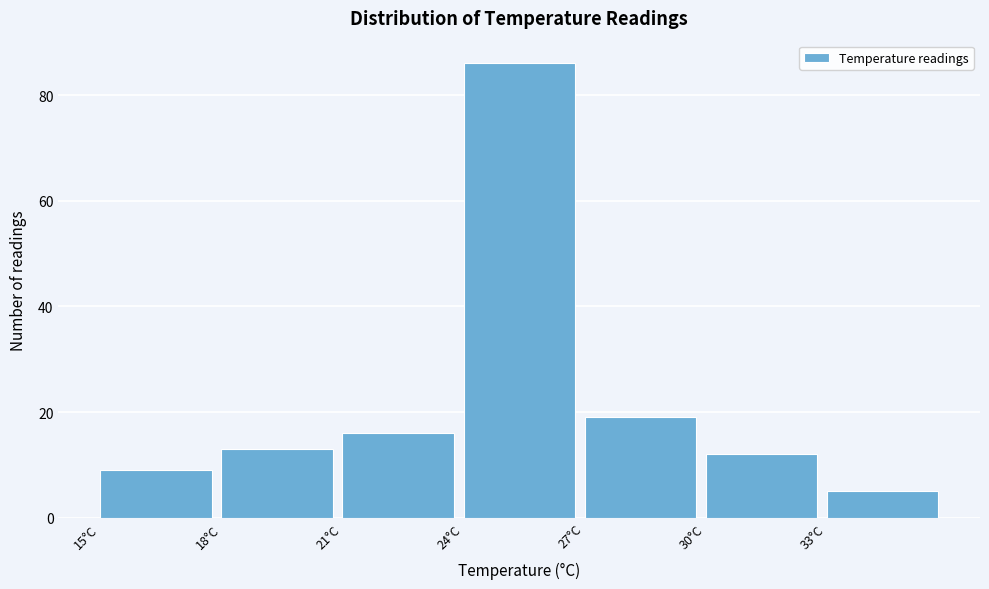

Over which range of the x-axis is the bar tallest?

24 to 27